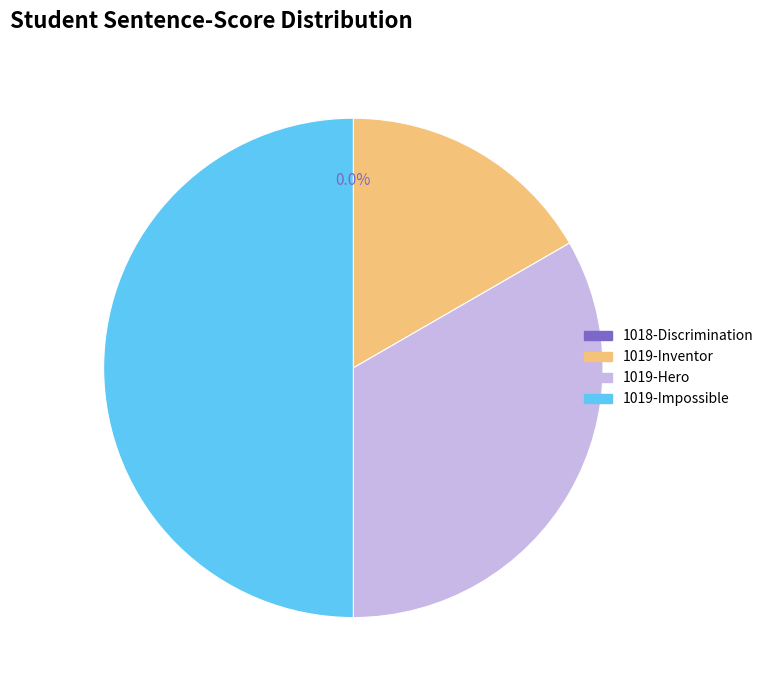

To the nearest percent, what is the combined percentage of 1018-Discrimination and 1019-Hero?

33%